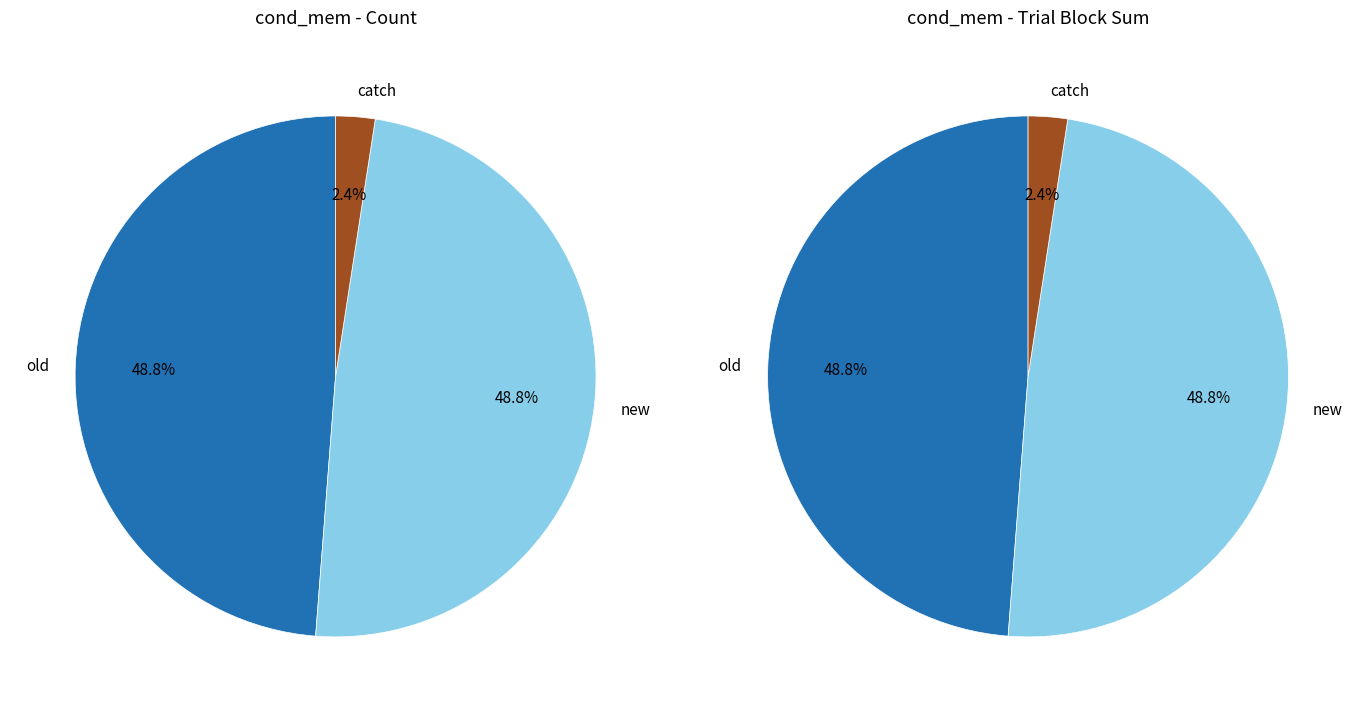

What is the total percentage of new and old?

97.6%